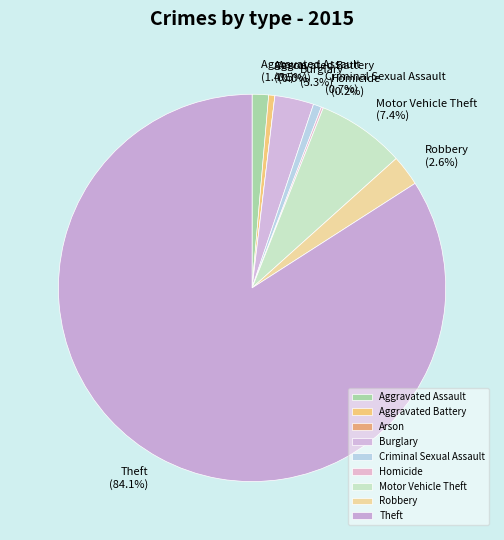

Is there any slice that represents more than half of the pie?

Yes